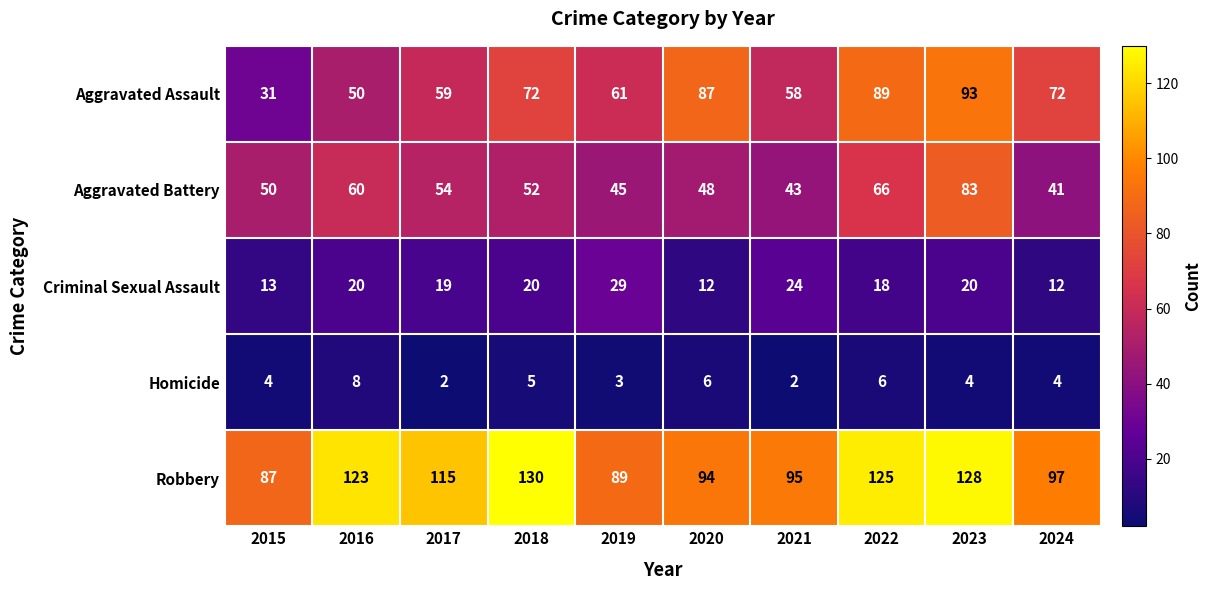

At which label does Aggravated Battery reach its minimum?

2024